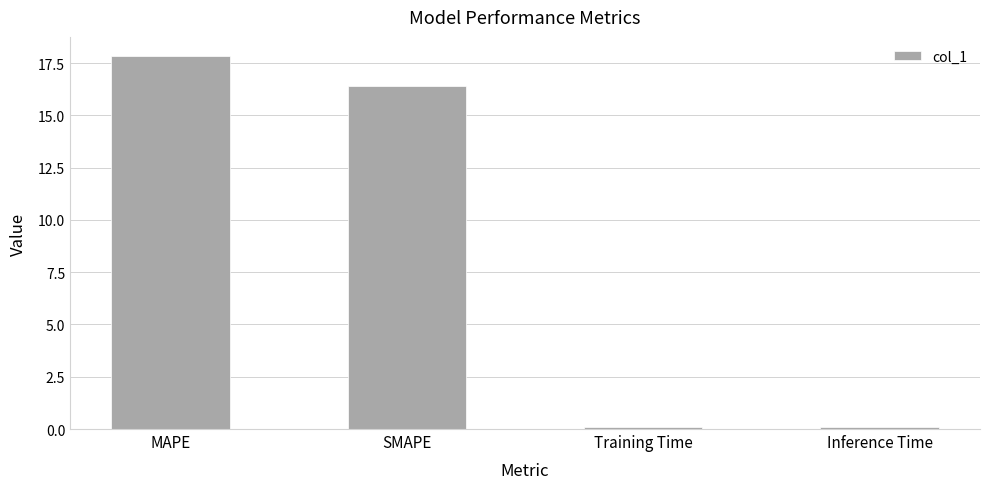

What is the difference between the maximum and minimum values?

17.8